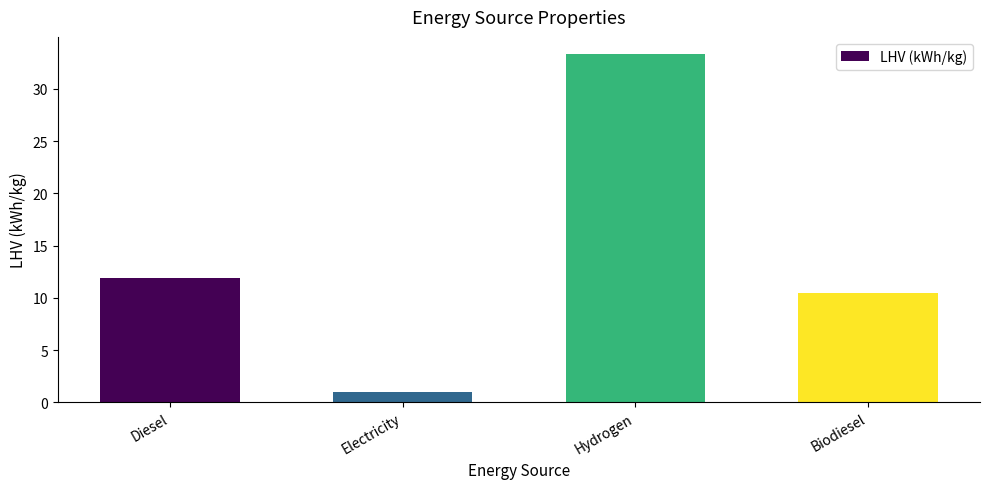

Is it true that the value at Electricity is 1.0?

True